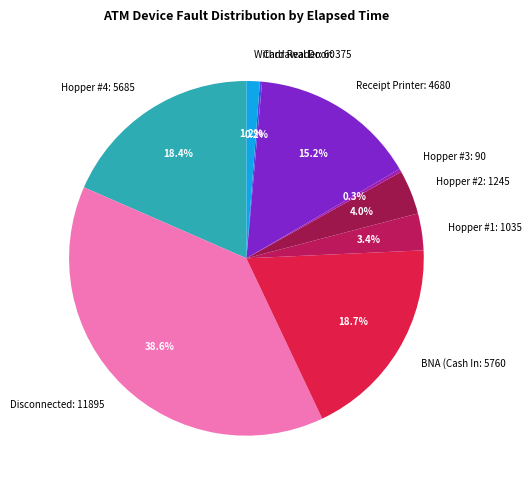

Does any single category account for the majority?

No